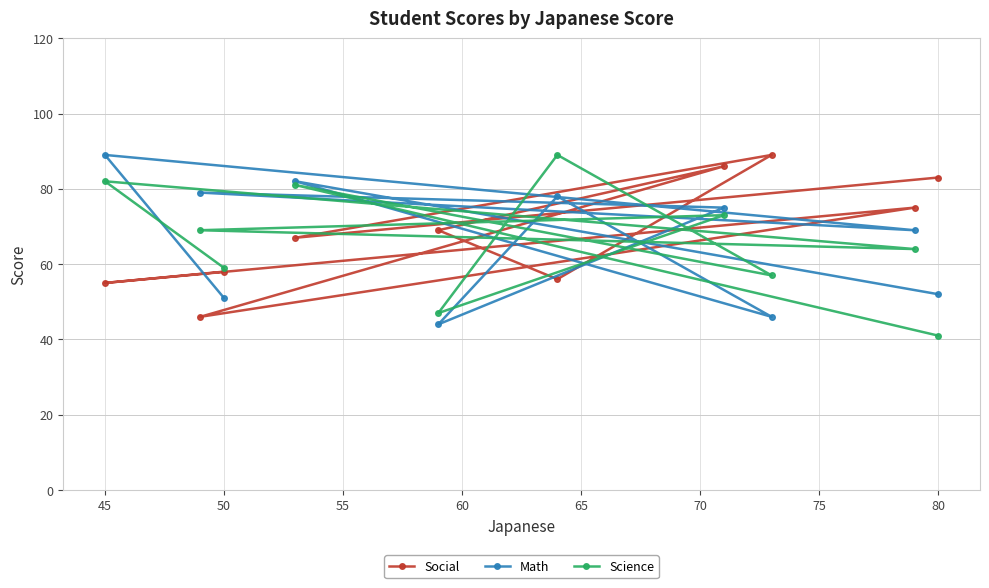

True or false: Math and Social intersect in this chart.

True